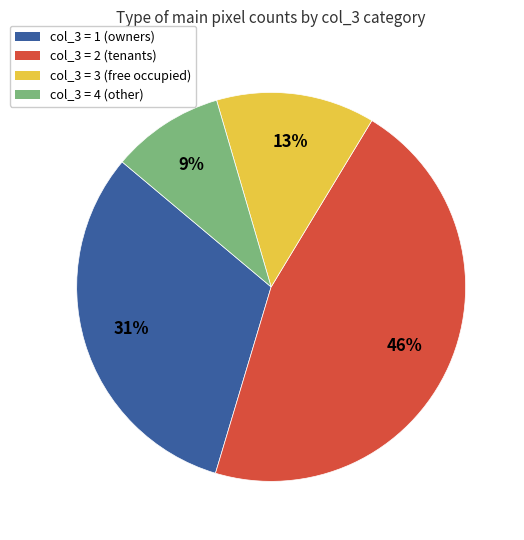

Does any single category account for the majority?

No